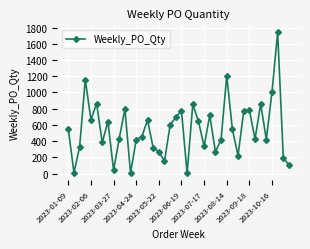

True or false: there are more than 0 points higher than both neighbors.

True